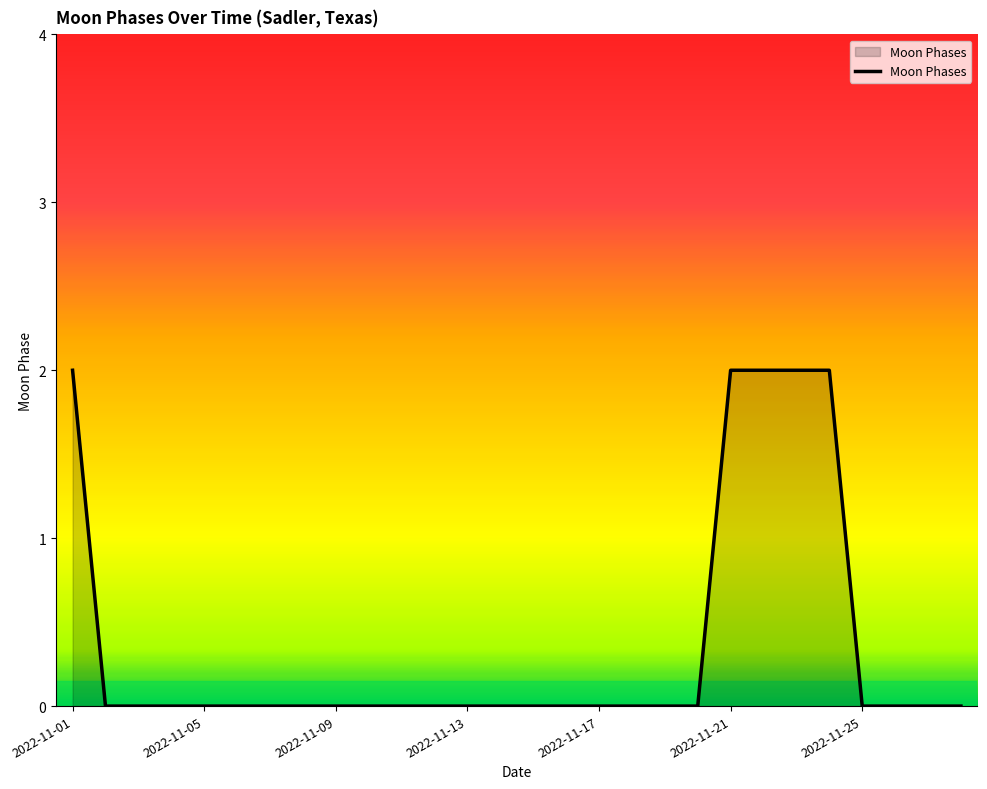

Count the number of data series in this chart.

1